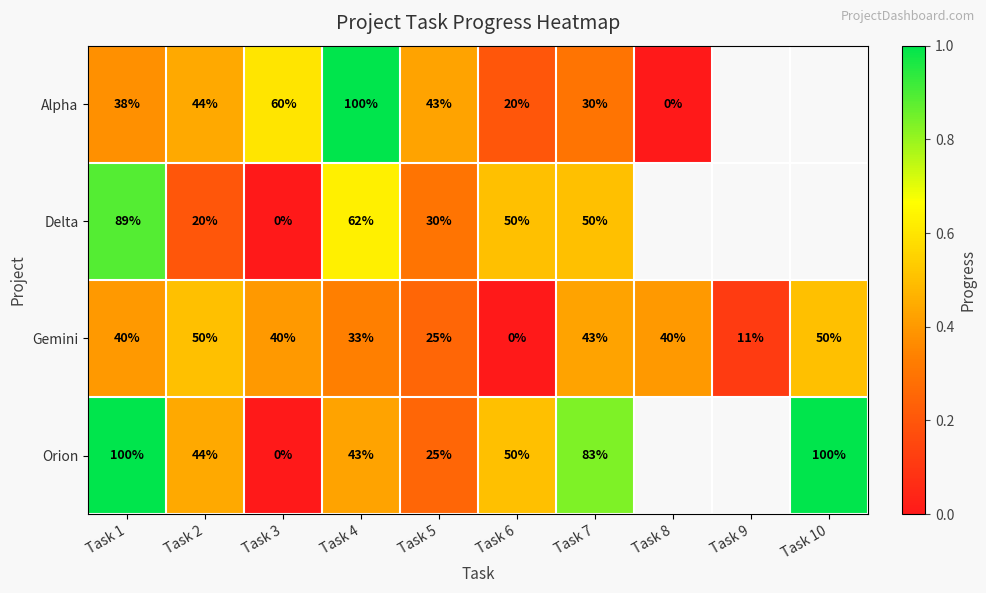

At Task 7, list the series in order from smallest to largest.

Alpha, Gemini, Delta, Orion